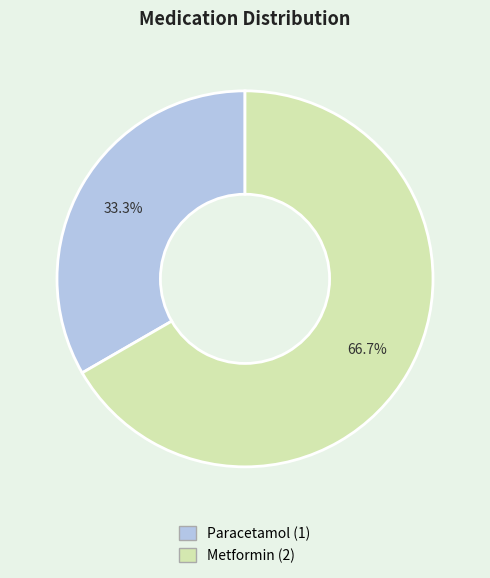

What is the total percentage of Paracetamol and Metformin?

100.0%